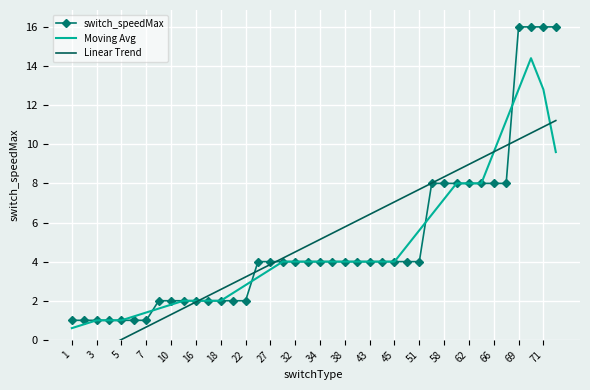

Which series has the widest spread of values?

switch_speedMax